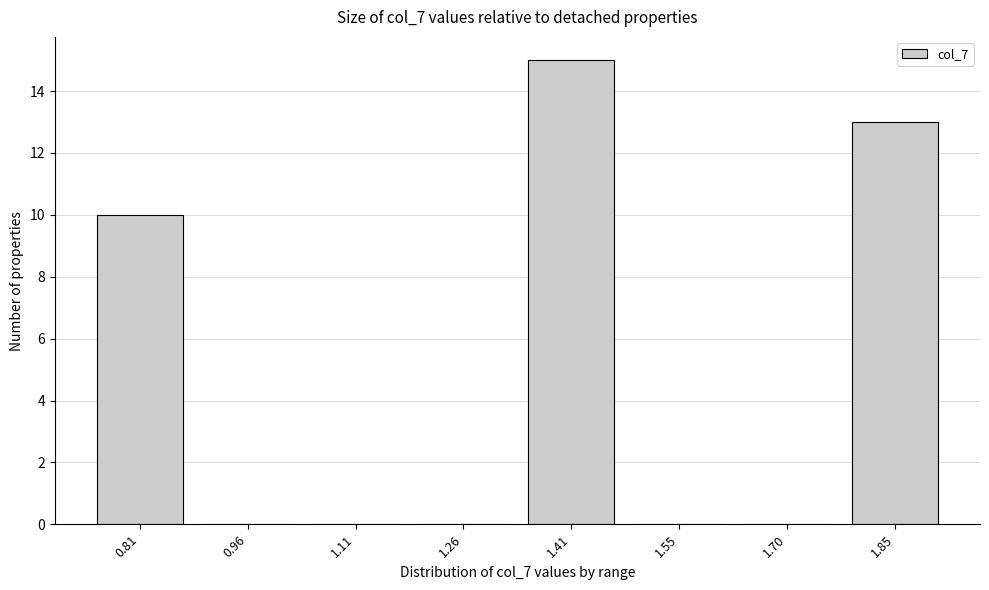

Reading left to right, what are all the values shown in this chart?

0.81=10	0.96=0	1.11=0	1.26=0	1.41=15	1.55=0	1.70=0	1.85=13